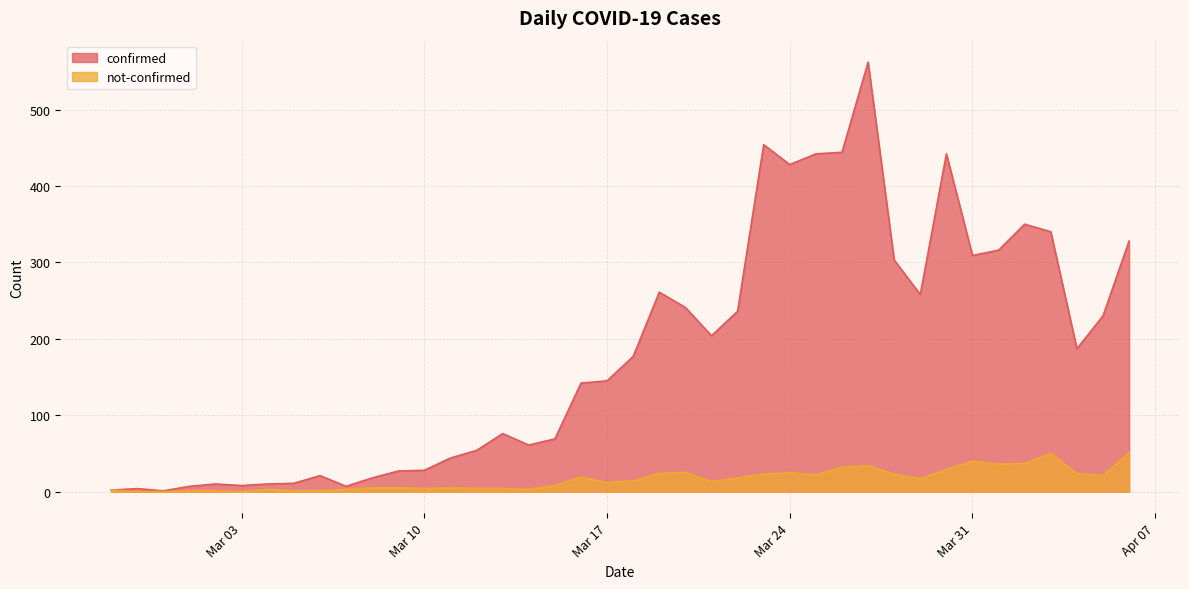

True or false: confirmed has a value of 10 at 2020-03-04.

True